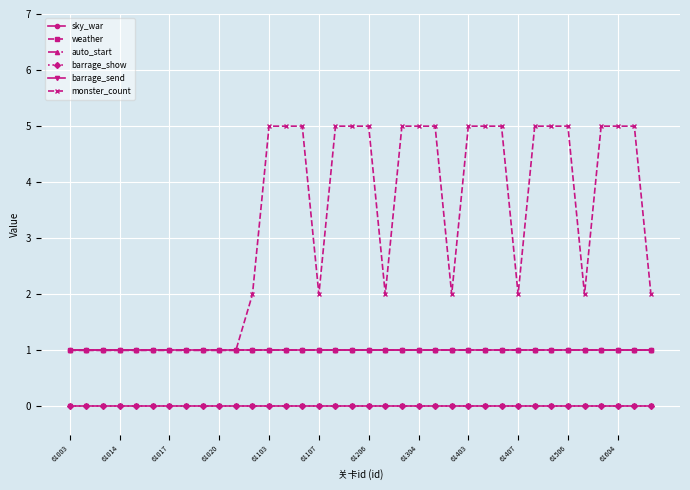

Does the chart display data point markers on the line(s)?

Yes